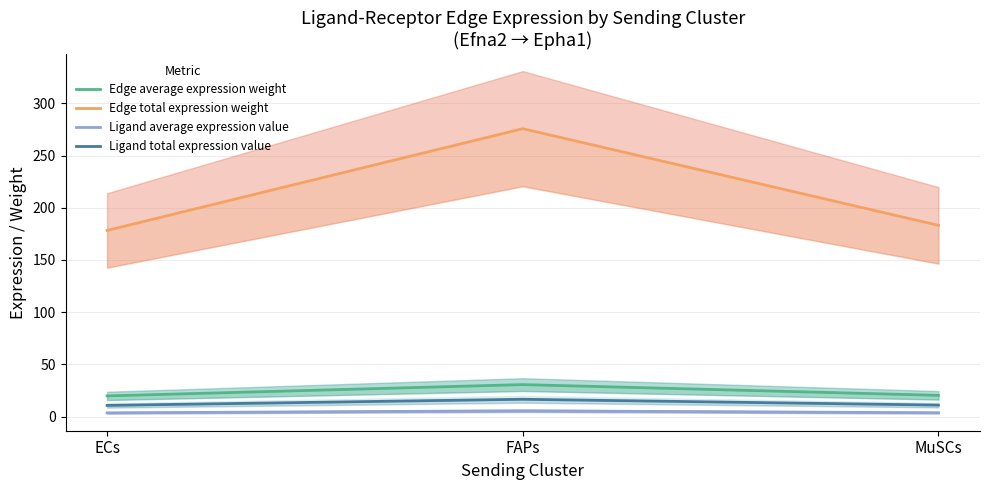

Rank the series at FAPs from lowest to highest value.

Ligand average expression value, Ligand total expression value, Edge average expression weight, Edge total expression weight